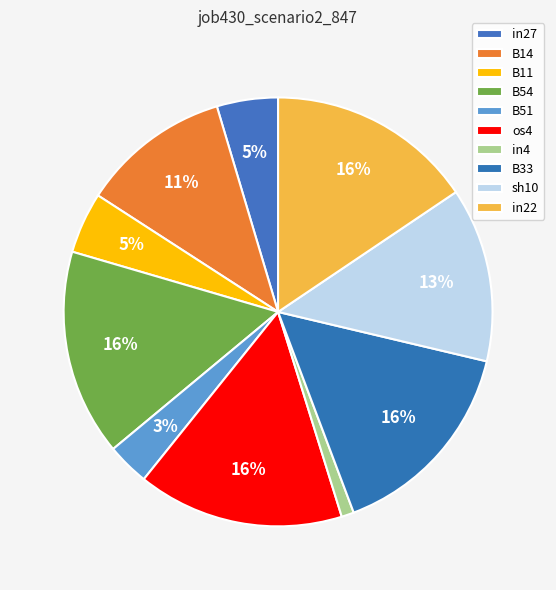

Is it true that in22 is 8% of the pie?

False